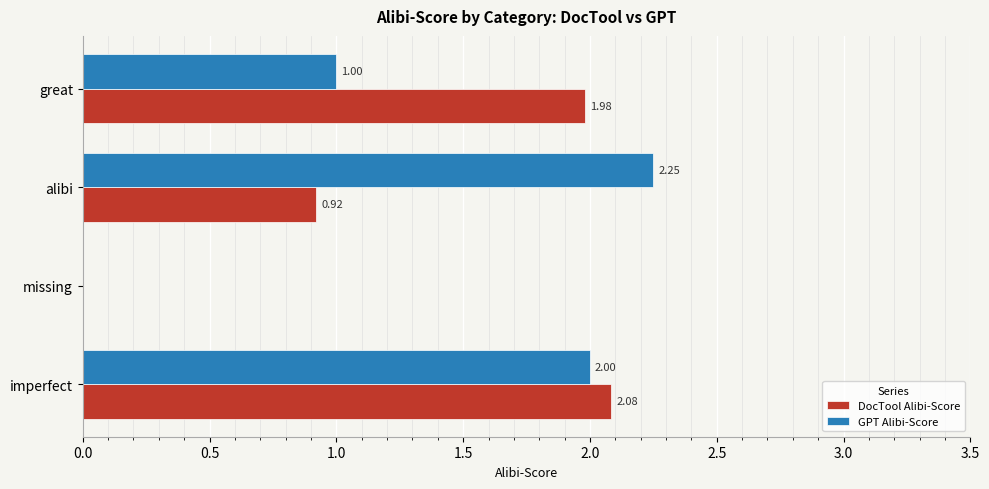

Between imperfect and missing, which series saw the biggest shift?

DocTool Alibi-Score